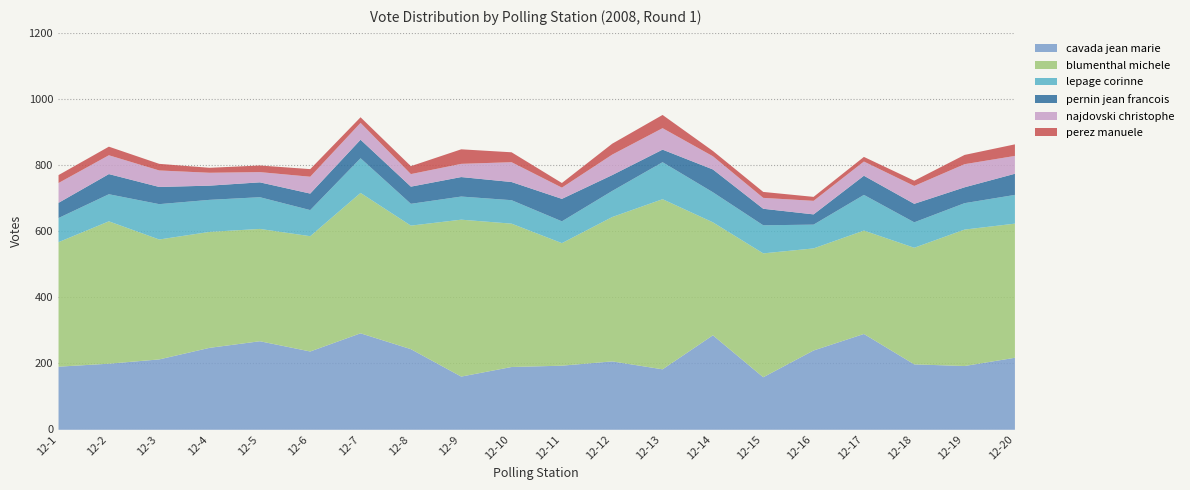

The blumenthal_michele series shows 504 at 12-16. True or false?

False